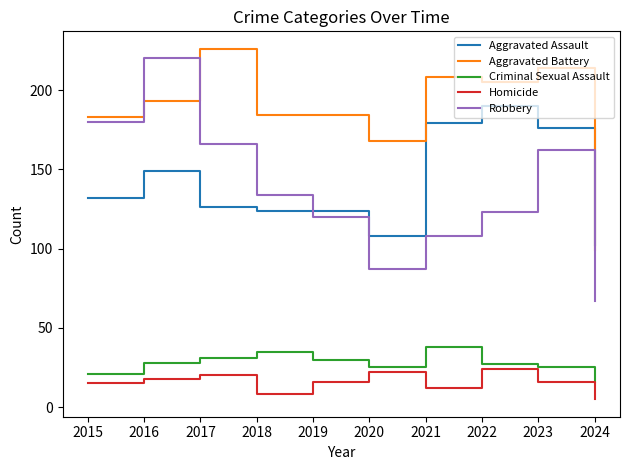

What is the sum of all Aggravated Battery values?

1864